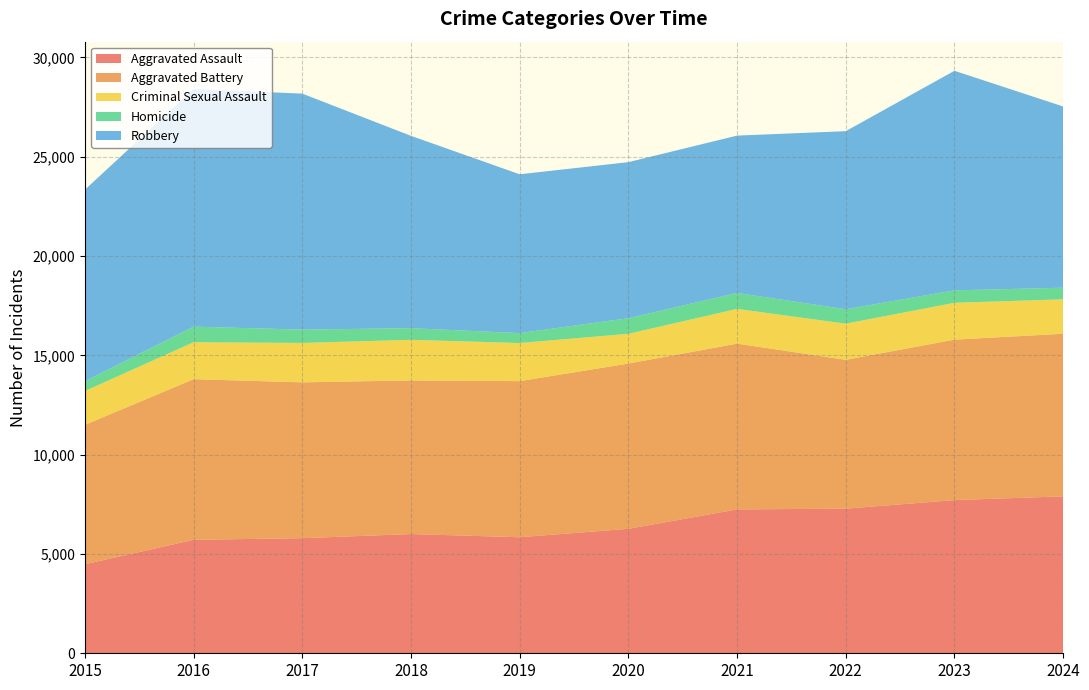

Reading left to right, transcribe all the data shown in this chart.

Aggravated Assault: 4480	5713	5793	6002	5841	6265	7242	7280	7711	7900
Aggravated Battery: 7019	8085	7845	7735	7858	8321	8346	7493	8078	8185
Criminal Sexual Assault: 1704	1860	1984	2042	1920	1496	1748	1820	1854	1735
Homicide: 496	786	672	588	499	787	804	726	628	584
Robbery: 9638	11960	11880	9681	7995	7855	7920	8964	11052	9123